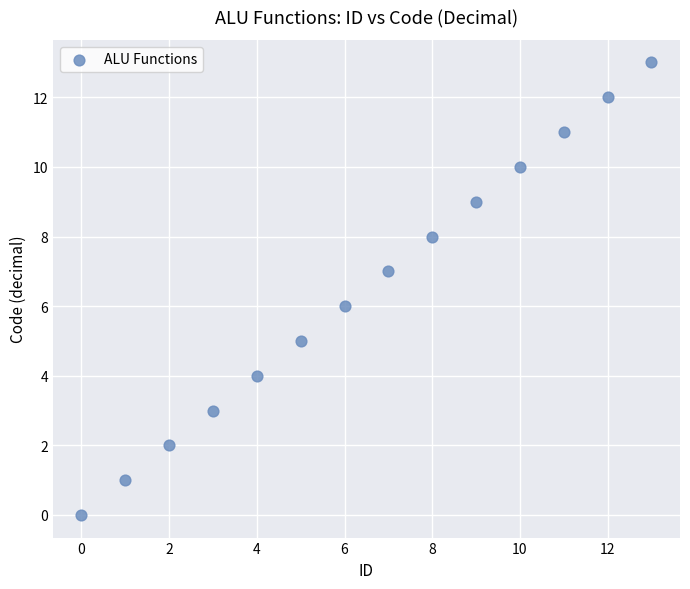

What is the range of Y values (max minus min)?

13